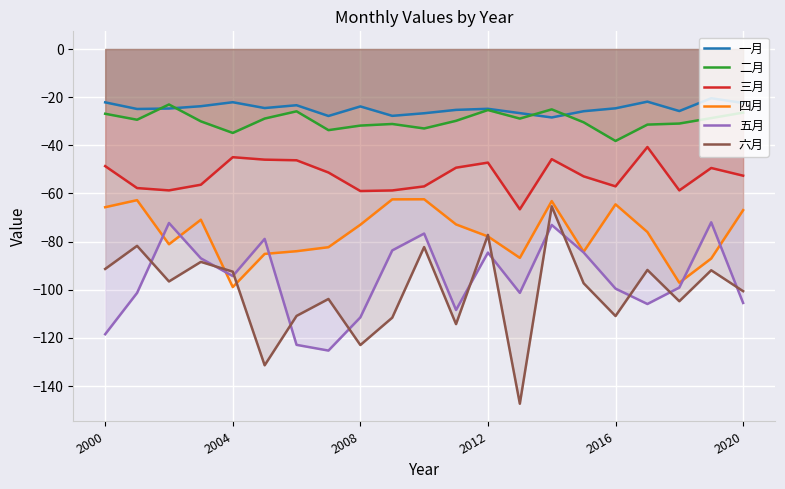

Which series has the largest total across all categories?

一月